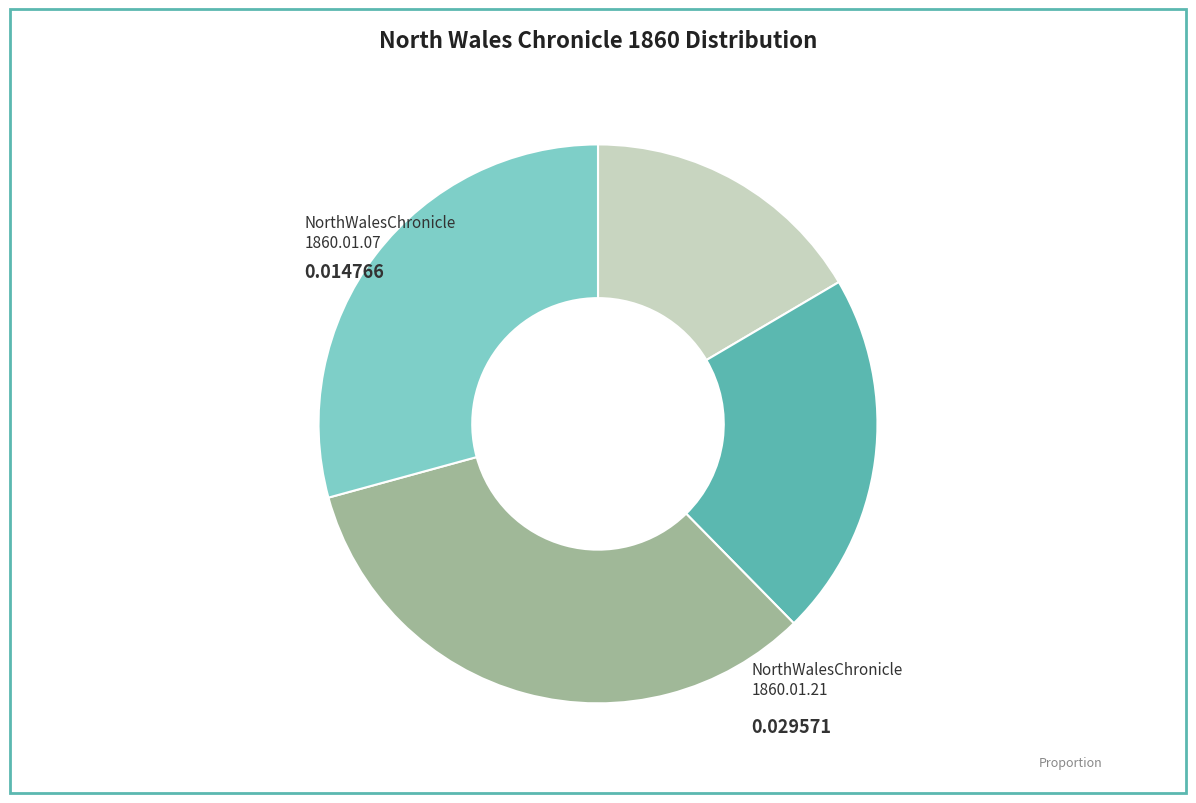

Is there any slice that represents more than half of the pie?

No